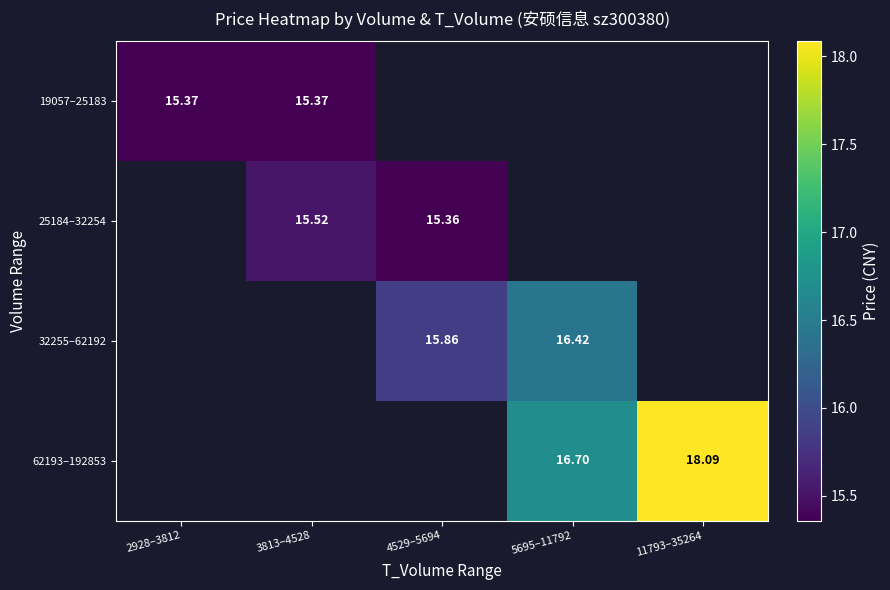

Is the value of 25184–32254 at 4529–5694 greater than the value of 62193–192853 at 4529–5694?

No